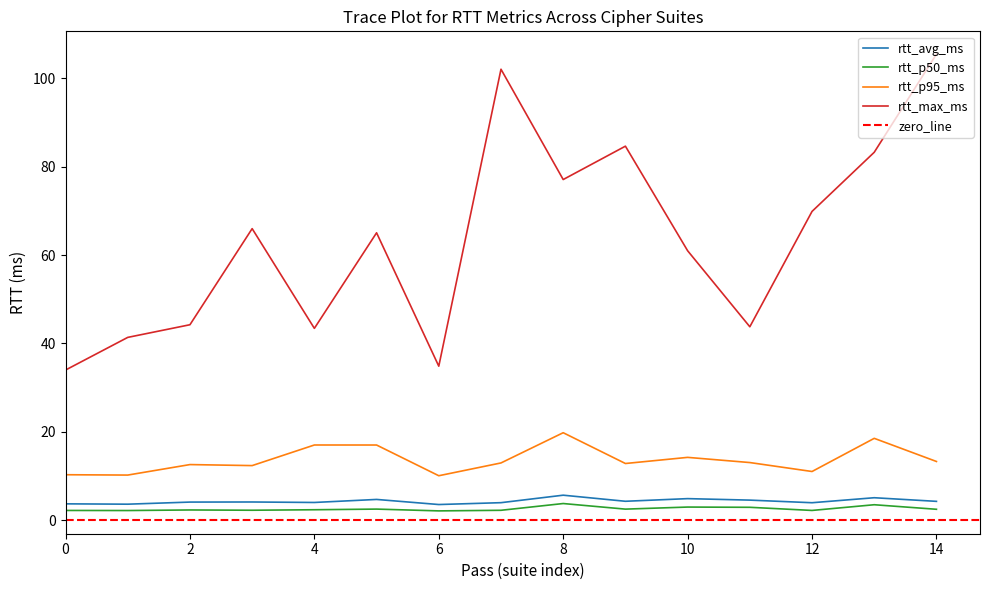

At how many categories does at least one series exceed 3?

15